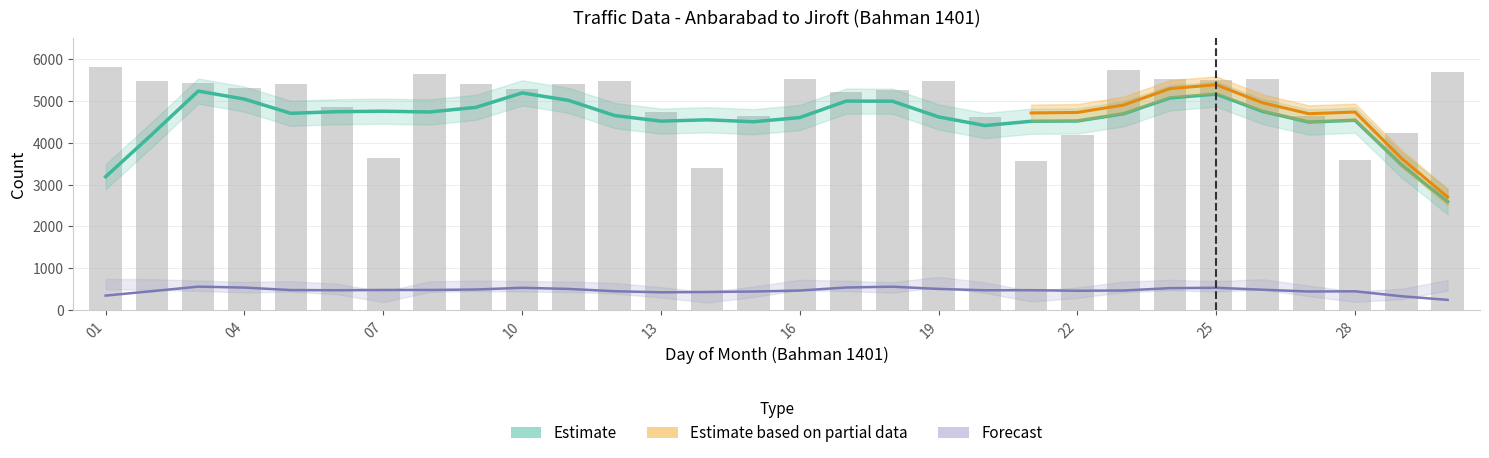

Which category has the lowest value in the Total Vehicles series?

13